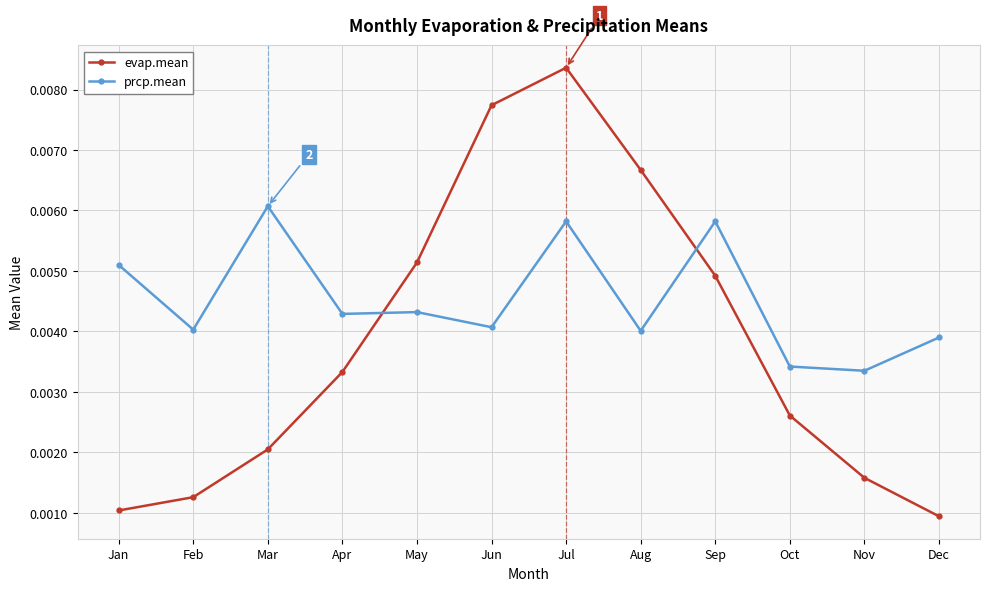

After their last crossing, which series has the higher values: prcp.mean or evap.mean?

prcp.mean